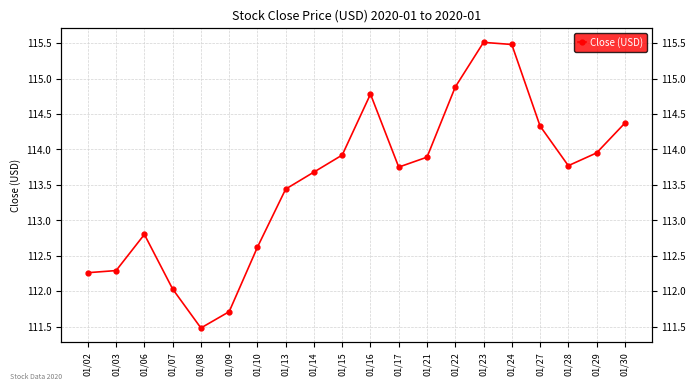

What is the greatest value displayed?

115.5